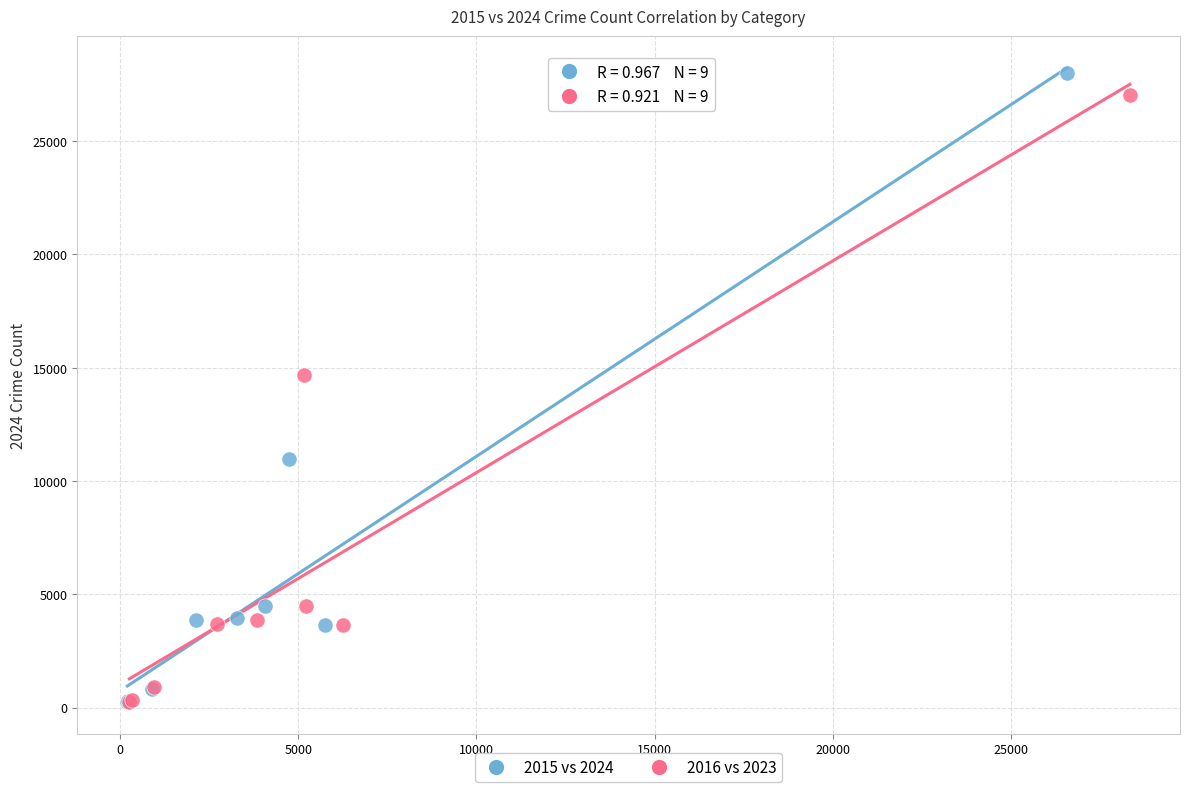

Which series has the widest spread of Y values?

2015 vs 2024